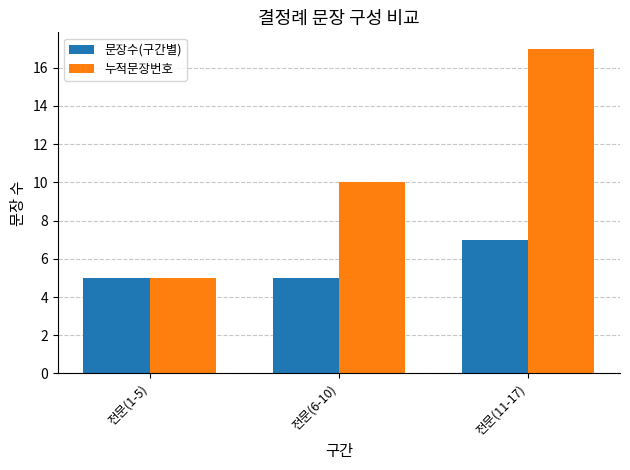

Where is 누적문장번호 nearest to the value 11?

전문(6-10)